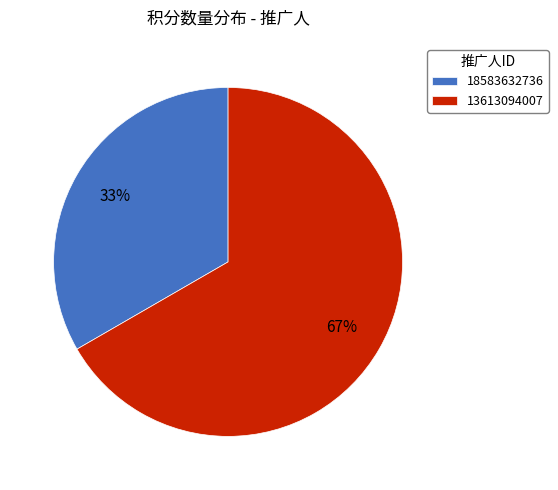

True or false: 13613094007 accounts for 77% of the total.

False